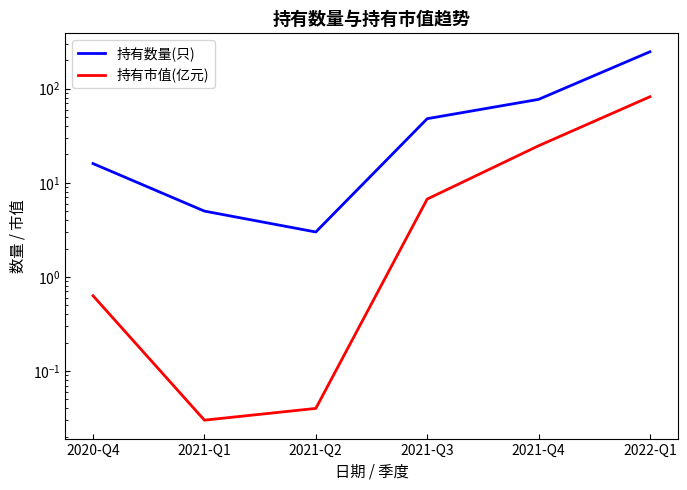

True or false: 持有市值(亿元) has a value of 0.6 at 2020-Q4.

True